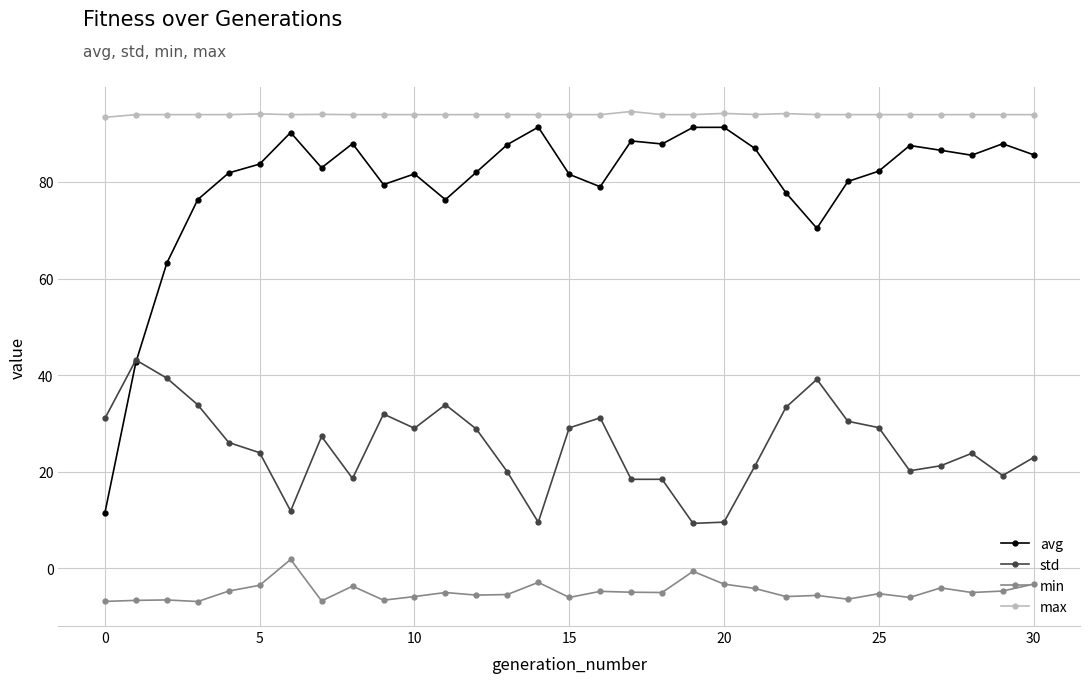

How many lines are shown in the chart?

4